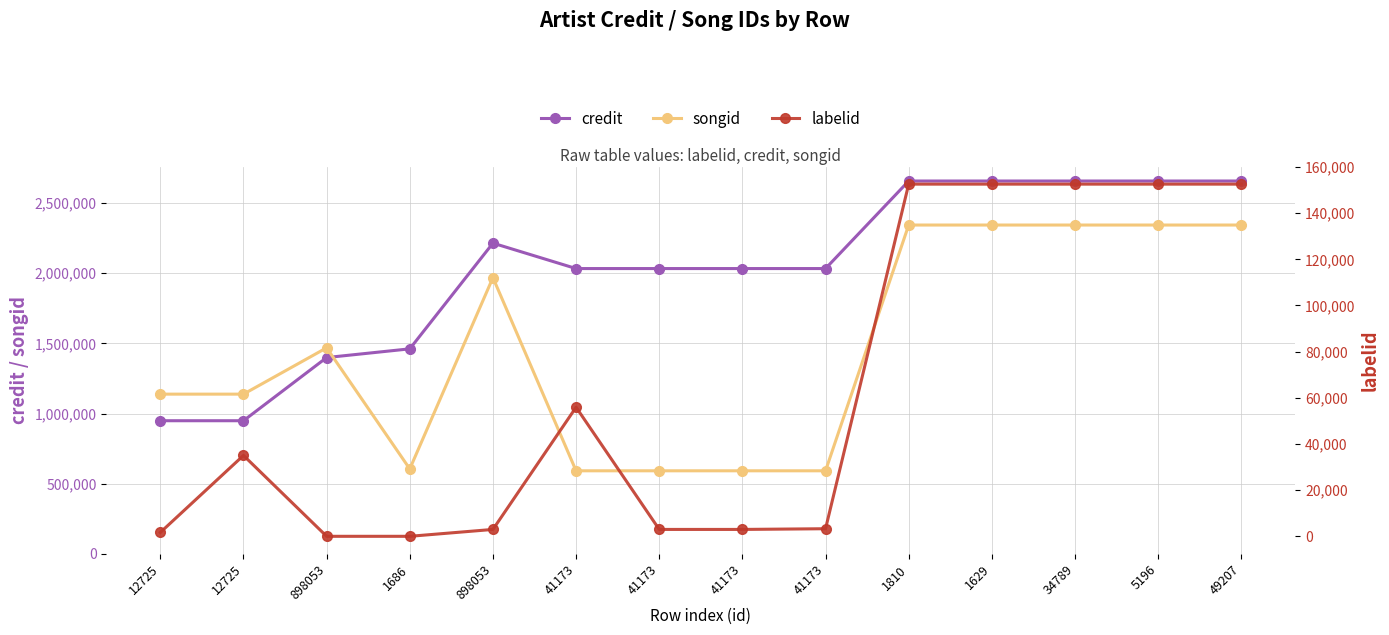

The credit series shows 2033497 at 41173. True or false?

True